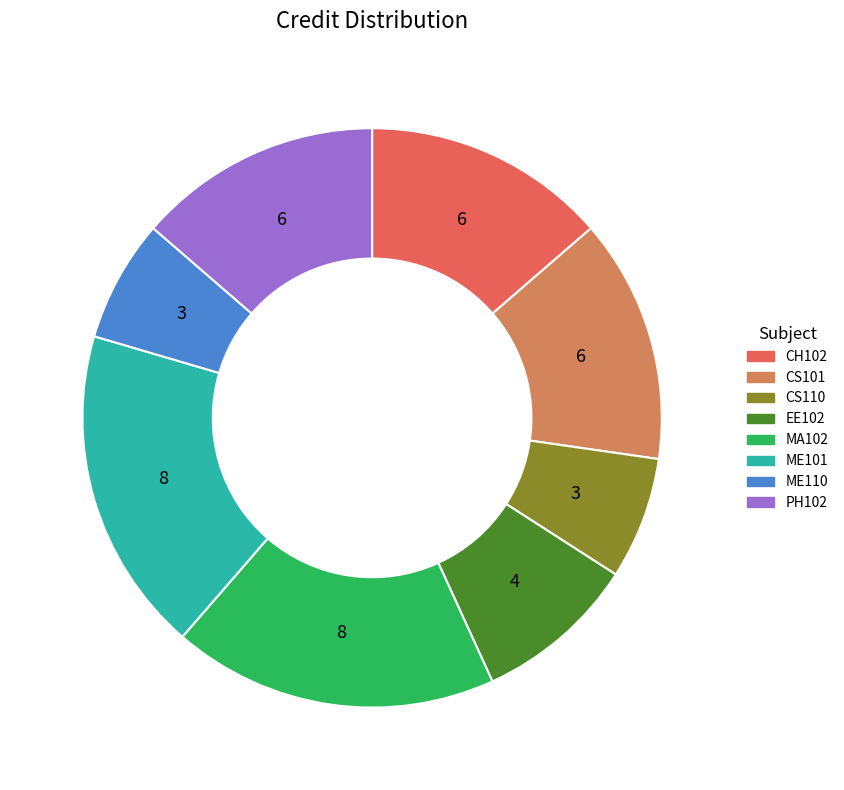

Is CH102 the majority of the pie?

No